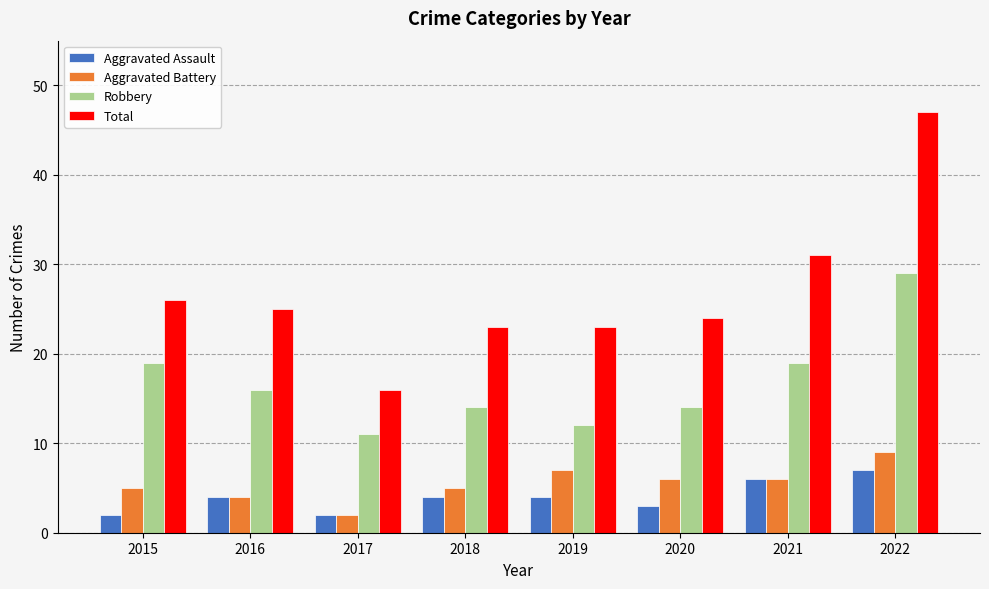

Rank the series at 2019 from lowest to highest value.

Aggravated Assault, Aggravated Battery, Robbery, Total